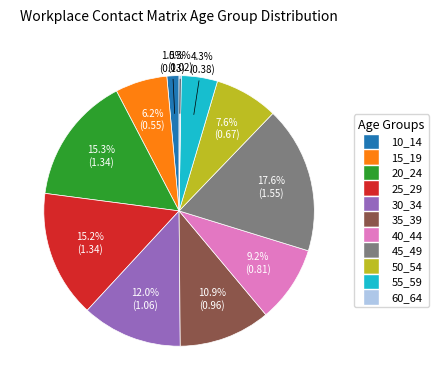

Which slice is the largest?

45_49